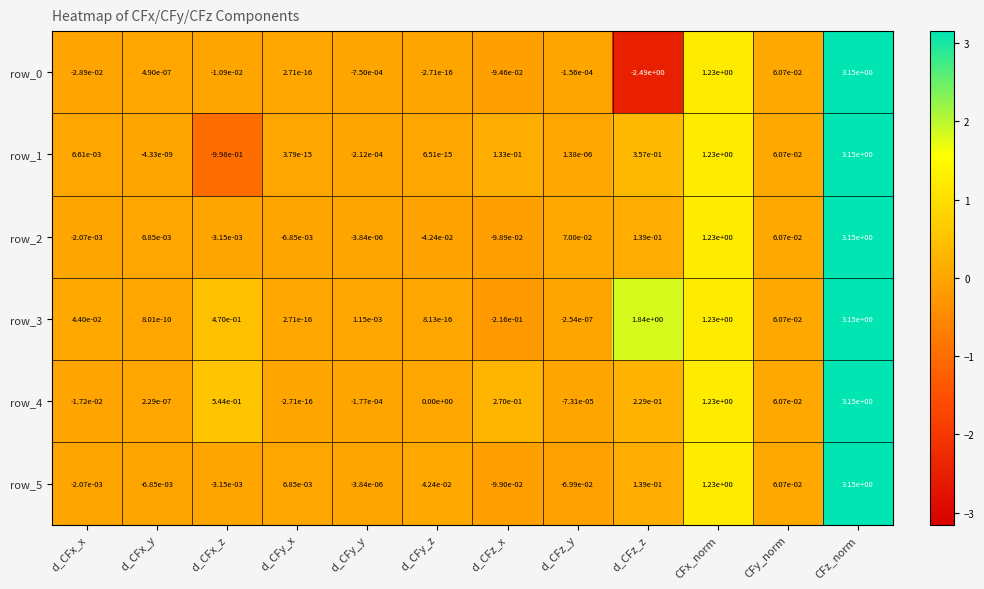

What is the difference between the maximum and minimum values in the row_2 series?

3.2